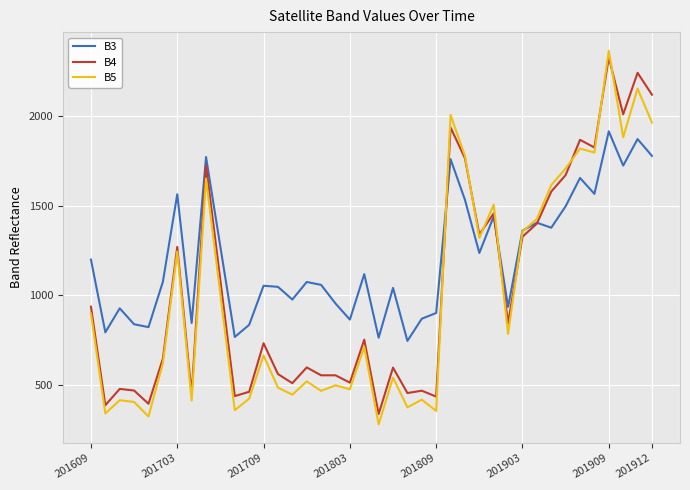

At how many categories does at least one series exceed 2053?

3